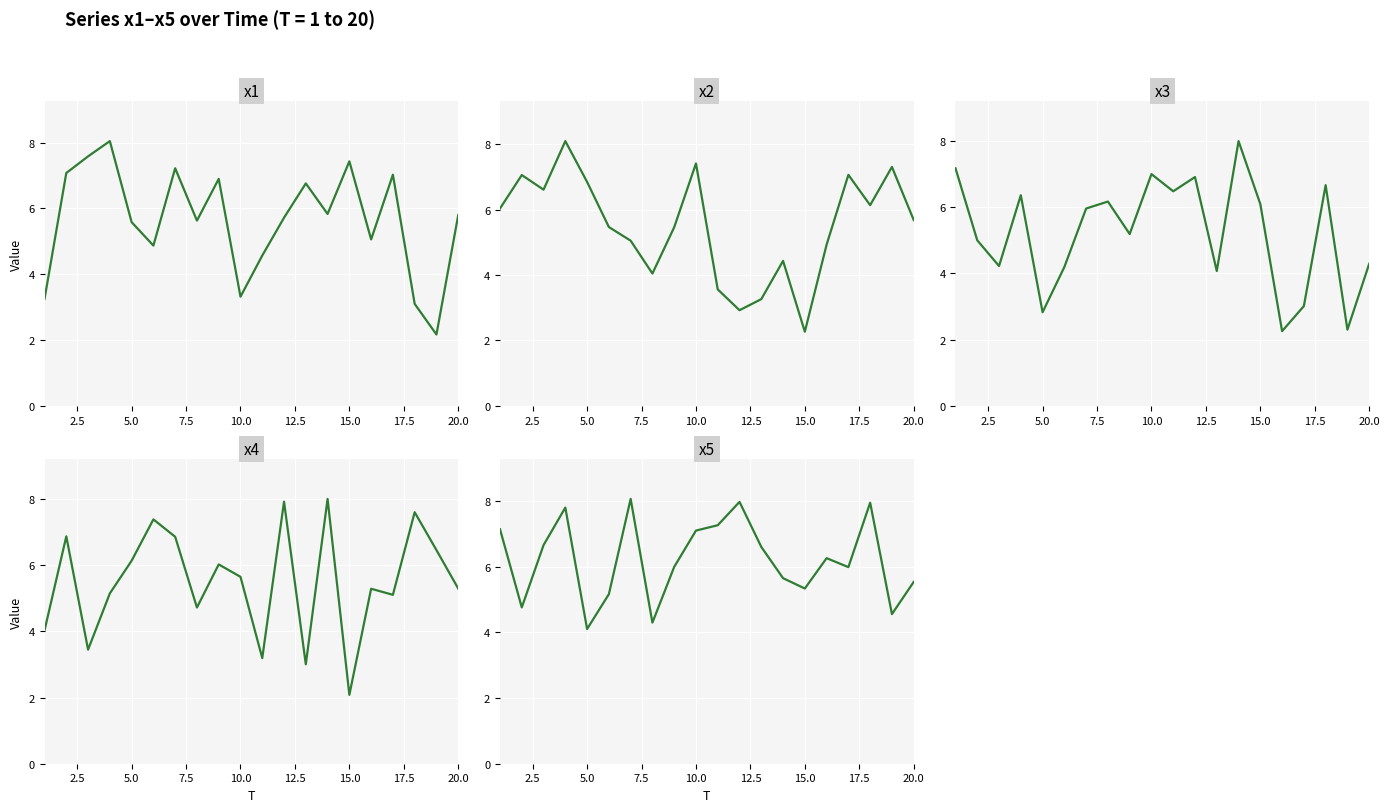

Is this an area chart (filled region under the line)?

No